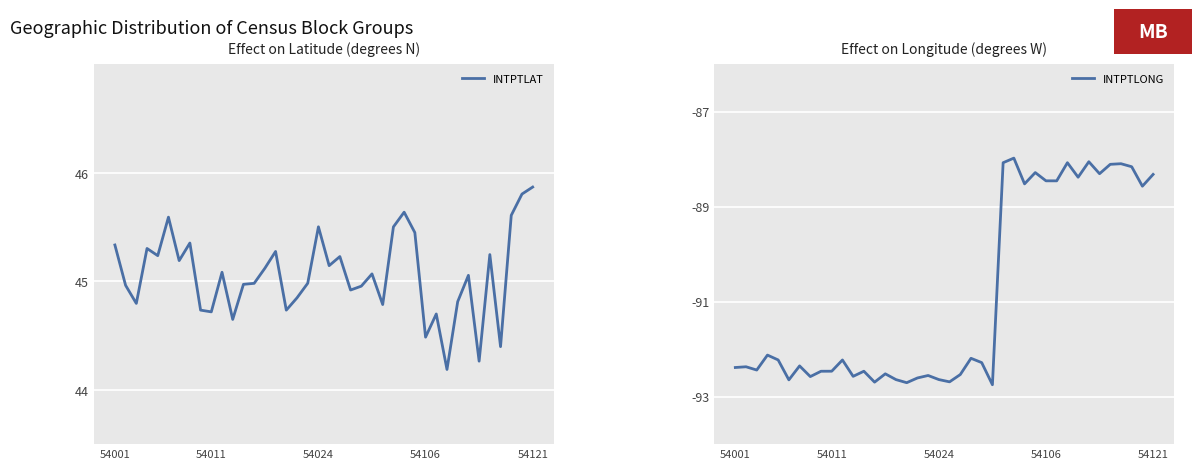

What is the total value across all series at 38?

-42.8